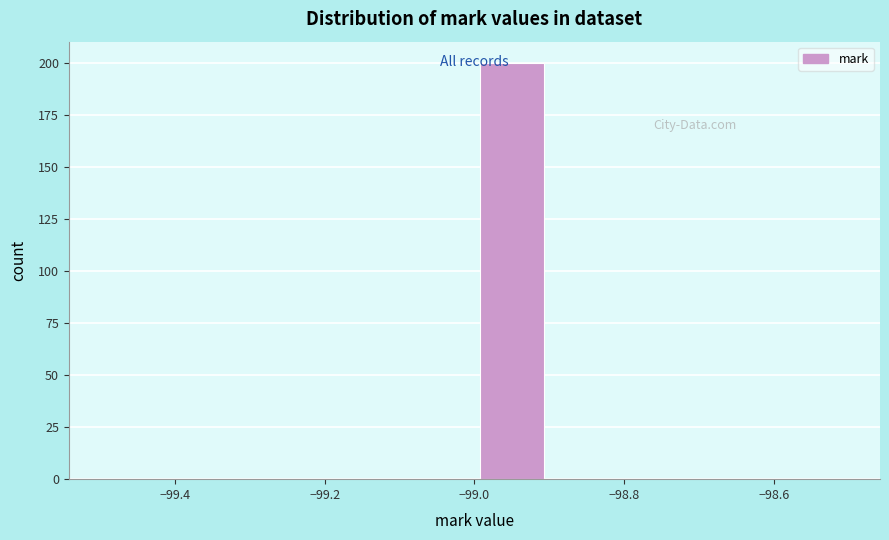

How tall is the bar that spans -99.0 to -98.9 on the x-axis? The values are not printed on the chart, so give them approximately, as read against the axis.

200